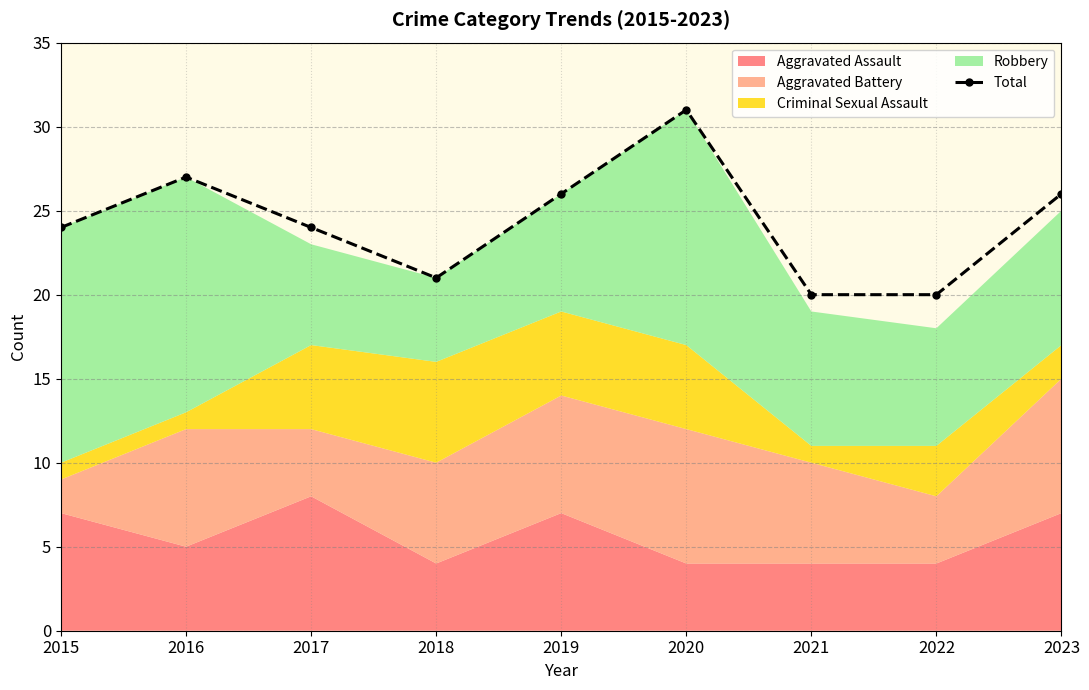

Rank the categories by value from highest to lowest.

2020, 2016, 2019, 2023, 2015, 2017, 2018, 2021, 2022